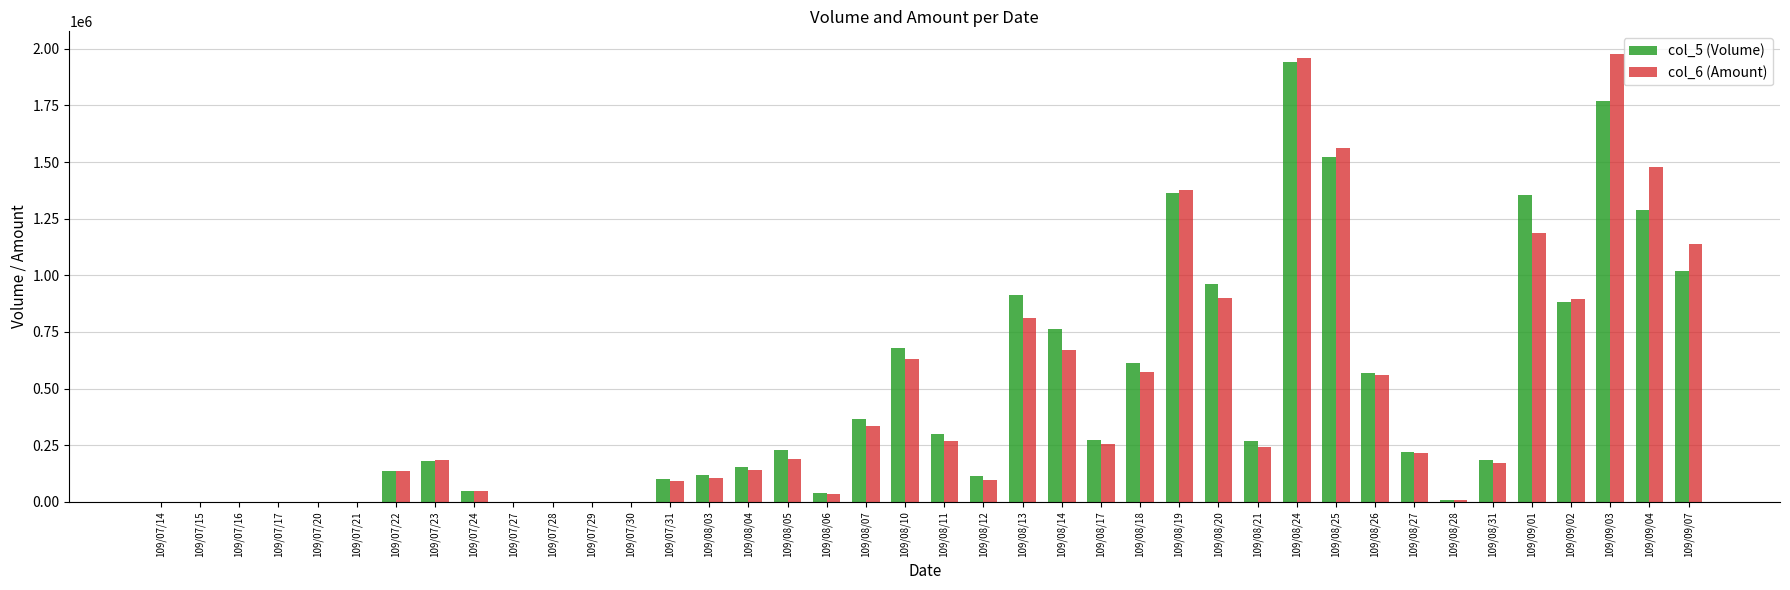

At which category is the sum across all series the highest?

109/08/24